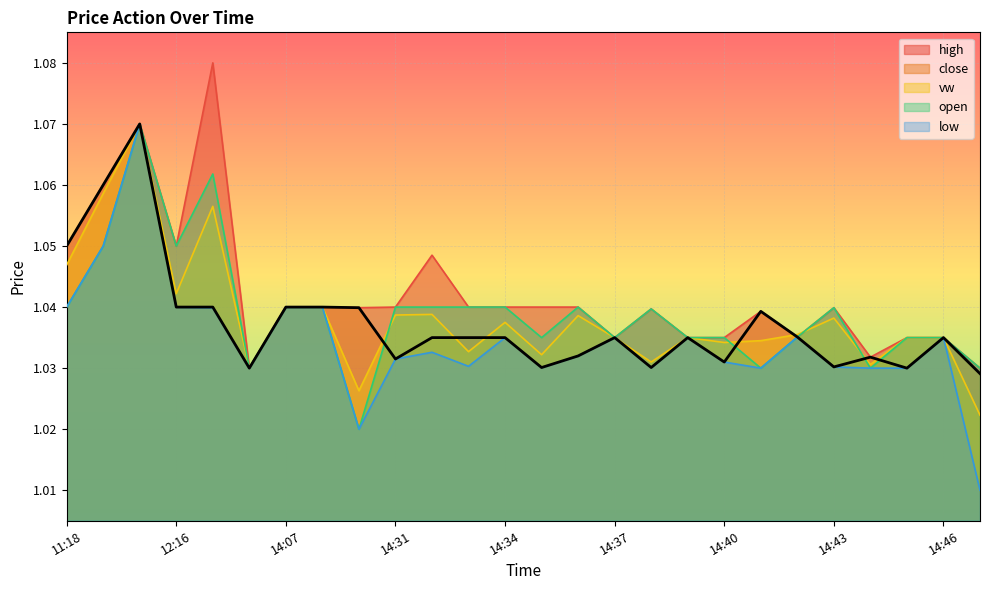

Reading right to left, what are all the values shown in this chart?

high: 1.0	1.0	1.0	1.0	1.0	1.0	1.0	1.0	1.0	1.0	1.0	1.0	1.0	1.0	1.0	1.0	1.0	1.0	1.0	1.0	1.0	1.1	1.1	1.1	1.1	1.1
close: 1.0	1.0	1.0	1.0	1.0	1.0	1.0	1.0	1.0	1.0	1.0	1.0	1.0	1.0	1.0	1.0	1.0	1.0	1.0	1.0	1.0	1.0	1.0	1.1	1.1	1.1
vw: 1.0	1.0	1.0	1.0	1.0	1.0	1.0	1.0	1.0	1.0	1.0	1.0	1.0	1.0	1.0	1.0	1.0	1.0	1.0	1.0	1.0	1.1	1.0	1.1	1.1	1.0
open: 1.0	1.0	1.0	1.0	1.0	1.0	1.0	1.0	1.0	1.0	1.0	1.0	1.0	1.0	1.0	1.0	1.0	1.0	1.0	1.0	1.0	1.1	1.1	1.1	1.1	1.0
low: 1.0	1.0	1.0	1.0	1.0	1.0	1.0	1.0	1.0	1.0	1.0	1.0	1.0	1.0	1.0	1.0	1.0	1.0	1.0	1.0	1.0	1.0	1.0	1.1	1.1	1.0